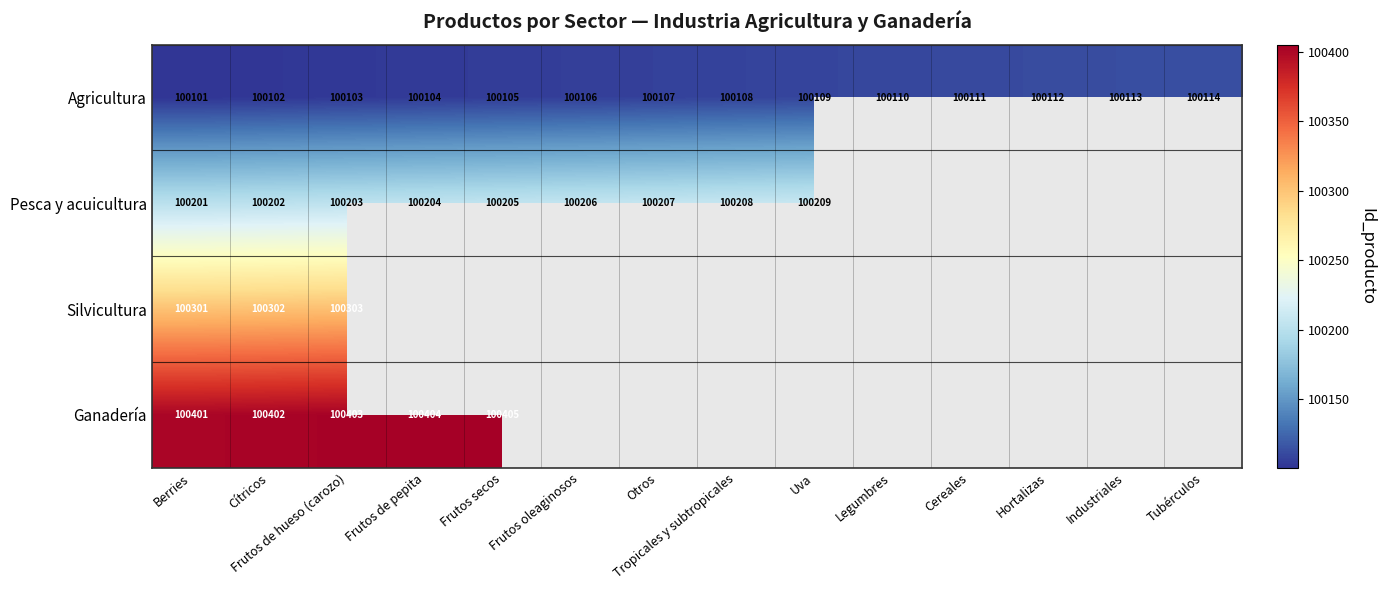

The value of Agricultura at Hortalizas is 100112. True or false?

True